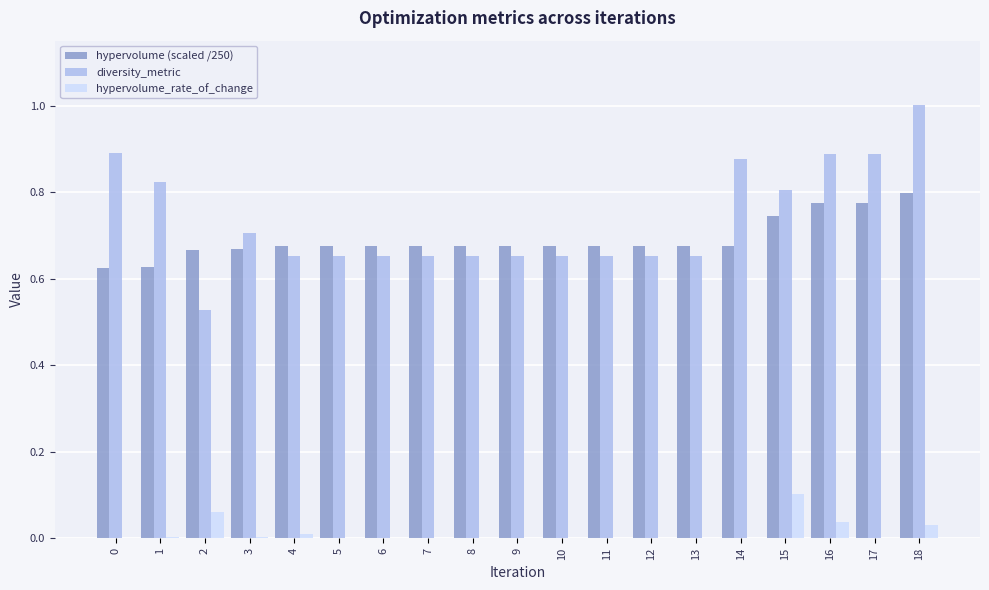

Count the number of data series in this chart.

3